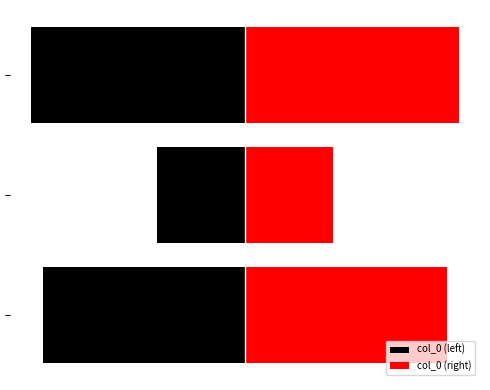

Is it true that col_0 (right) equals 381831.5 at 0?

True